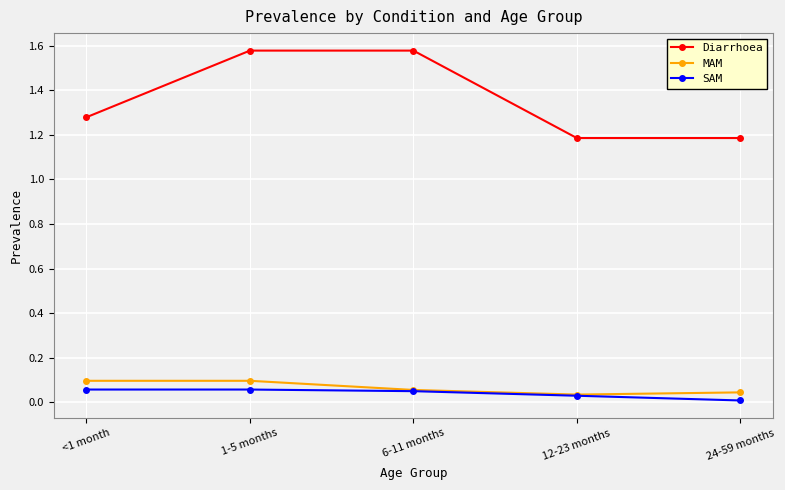

The value of Diarrhoea at 12-23 months is 1.2. True or false?

True